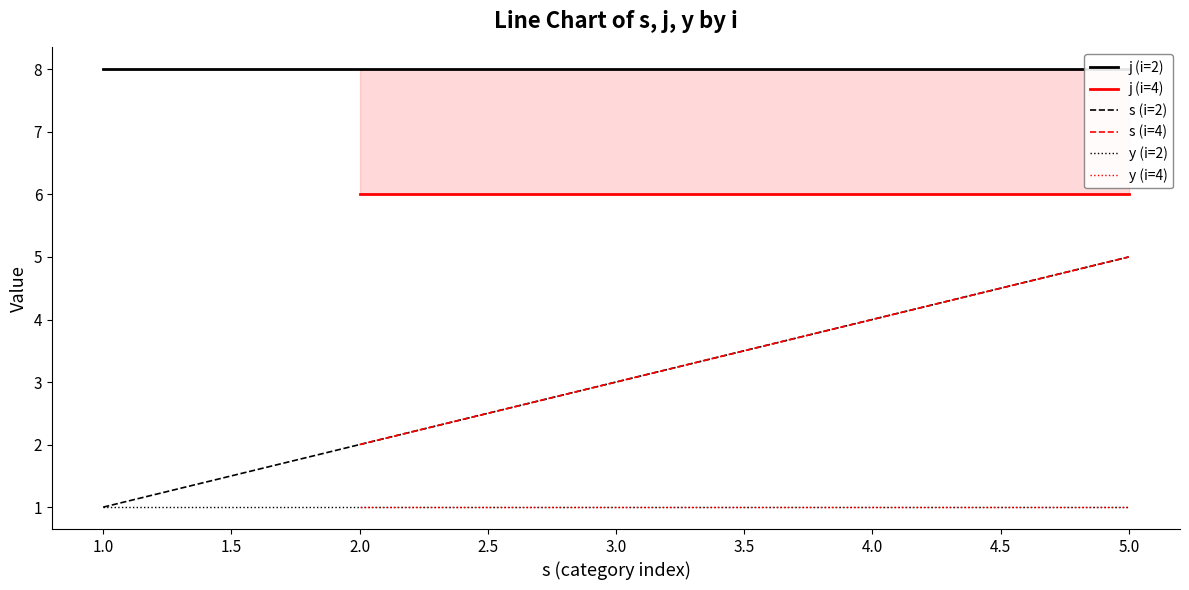

The s series shows 5 at 4. True or false?

True